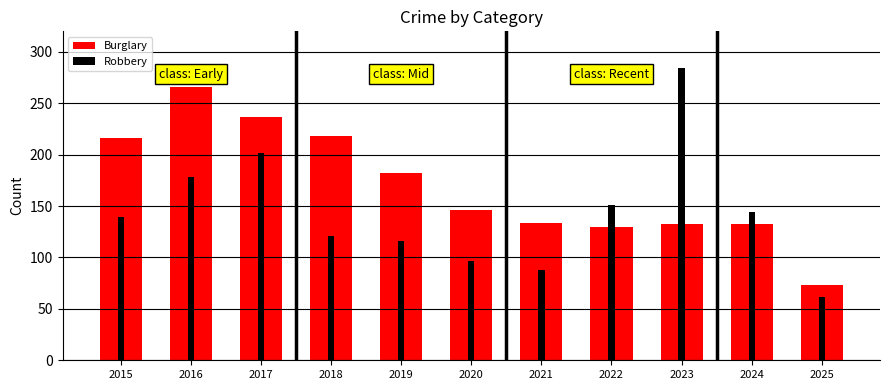

What is the spread (max minus min) of values at 2023?

151